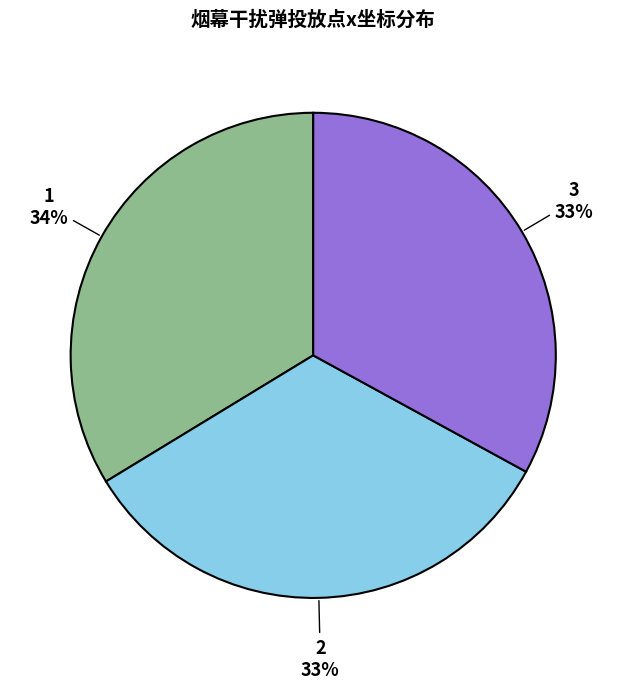

The 1 slice represents 34% of the pie. True or false?

True